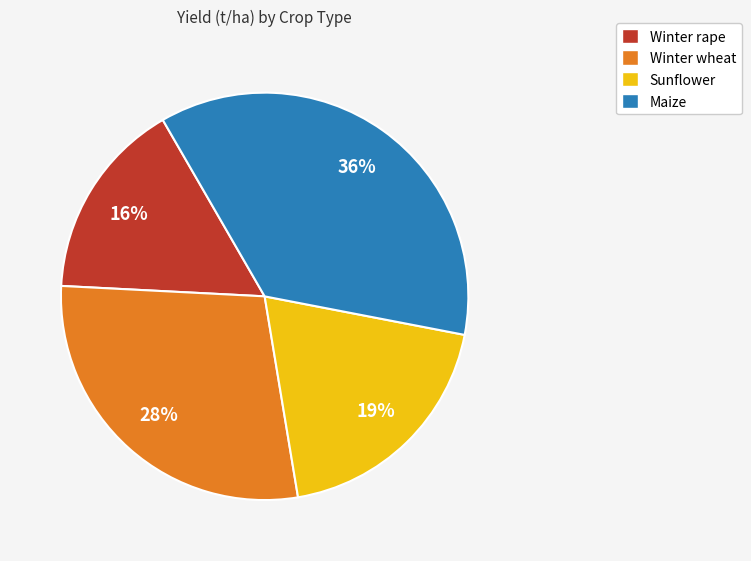

How many segments does this pie chart have?

4